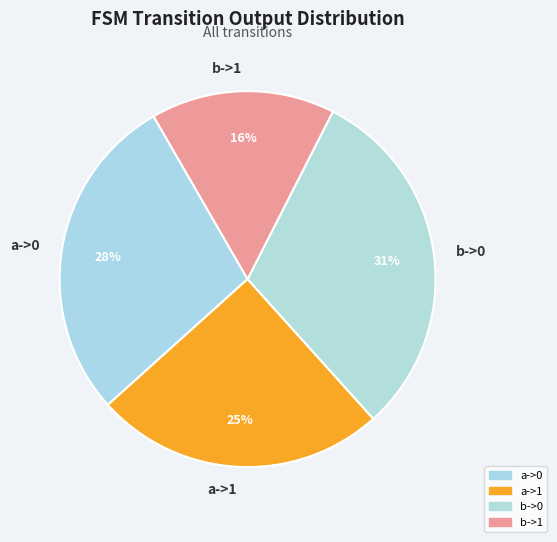

To the nearest percent, what portion does a->1 represent?

25%